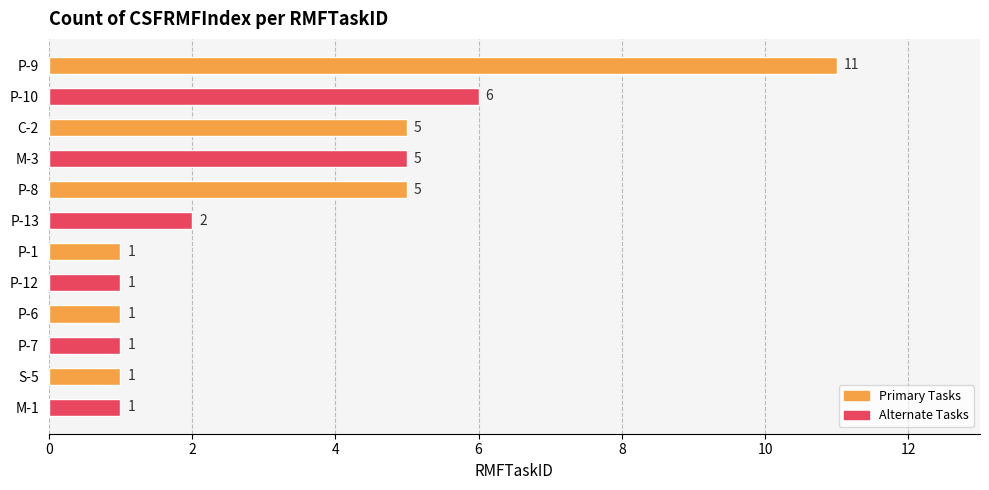

Are the bars horizontal?

Yes